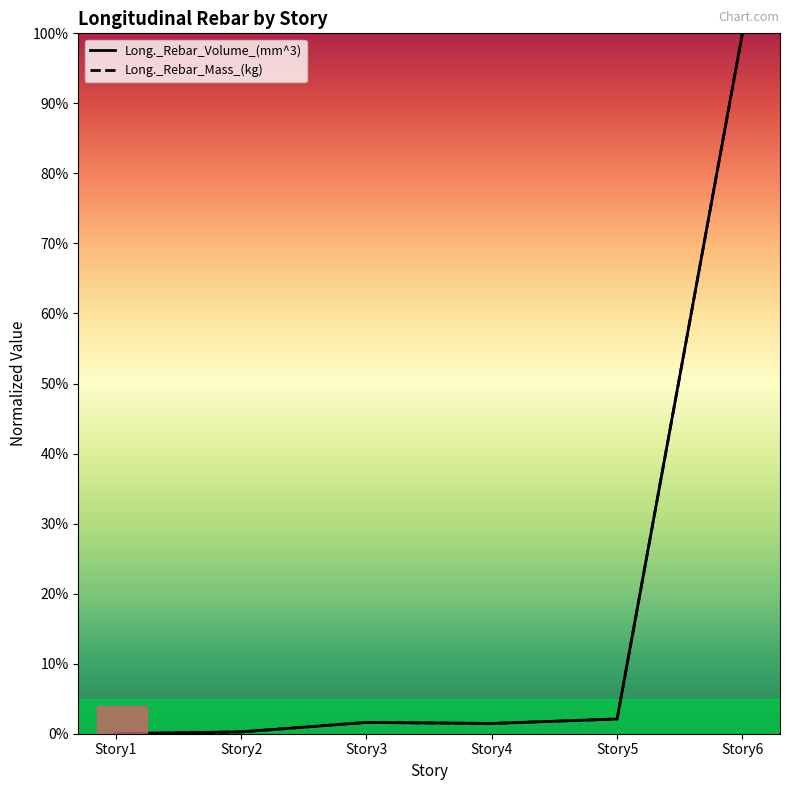

Between Story1 and Story4, which series saw the biggest shift?

Long._Rebar_Volume_(mm^3)